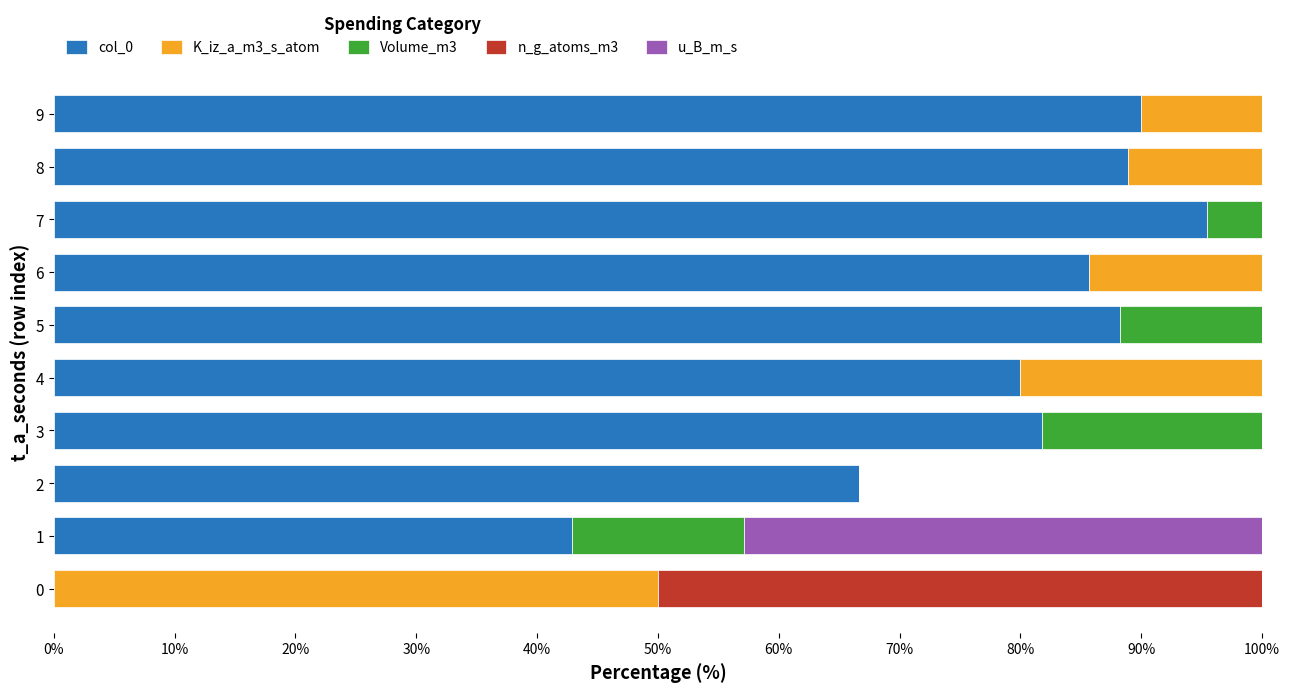

What is the total value across all series at 2?

66.7